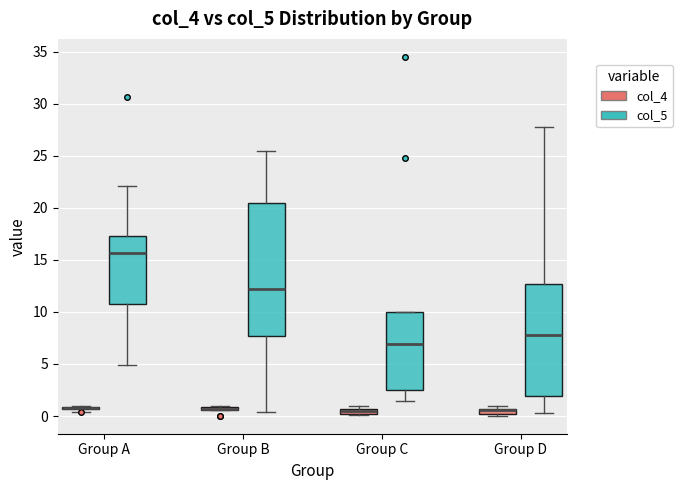

Comparing the boxes themselves (not the whiskers), which one is the tallest?

Group B (col_5)